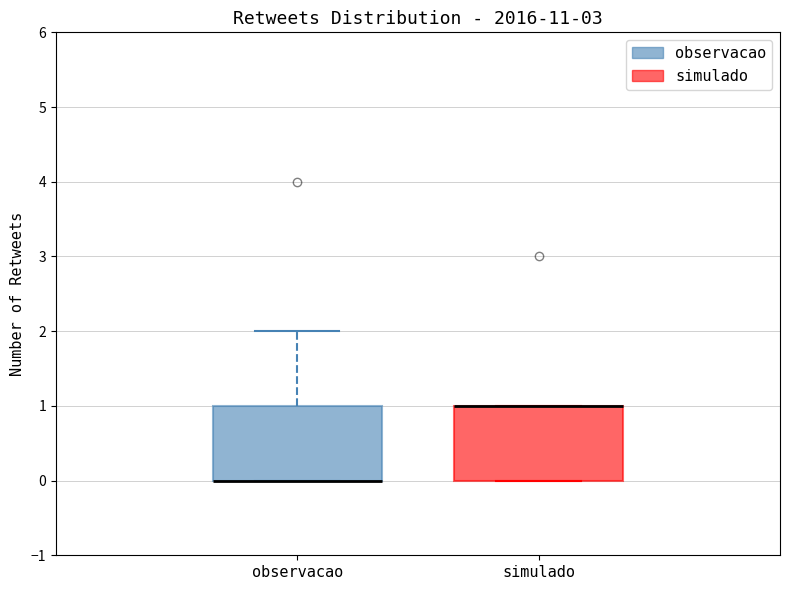

Where is the upper edge of the box for simulado on the y-axis? The values are not printed on the chart, so give them approximately, as read against the axis.

1